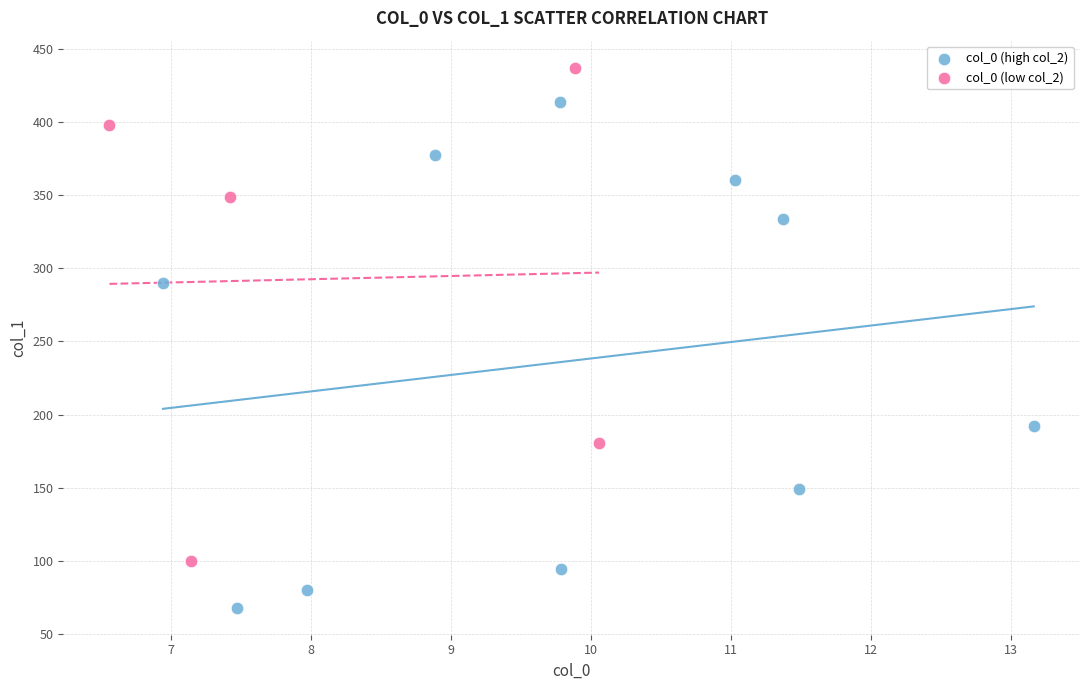

What are all the series names shown in the legend?

col_0 (high col_2), col_0 (low col_2)